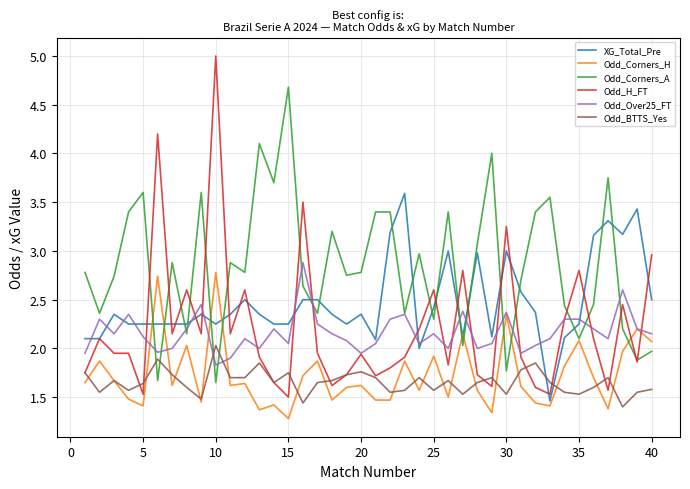

Which series has the widest spread of values?

Odd_H_FT